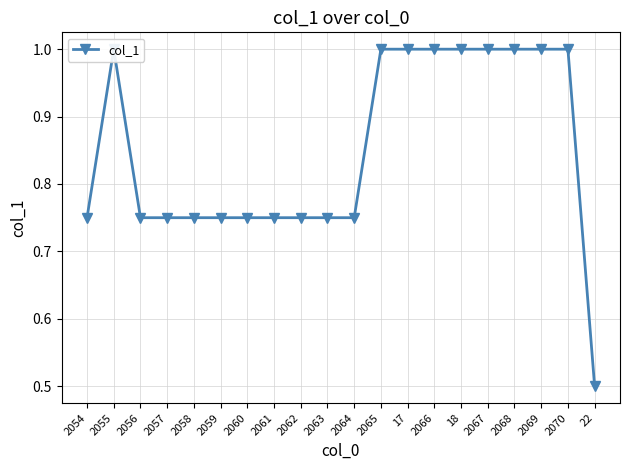

Reading left to right, transcribe all the data shown in this chart.

0.8	1.0	0.8	0.8	0.8	0.8	0.8	0.8	0.8	0.8	0.8	1.0	1.0	1.0	1.0	1.0	1.0	1.0	1.0	0.5